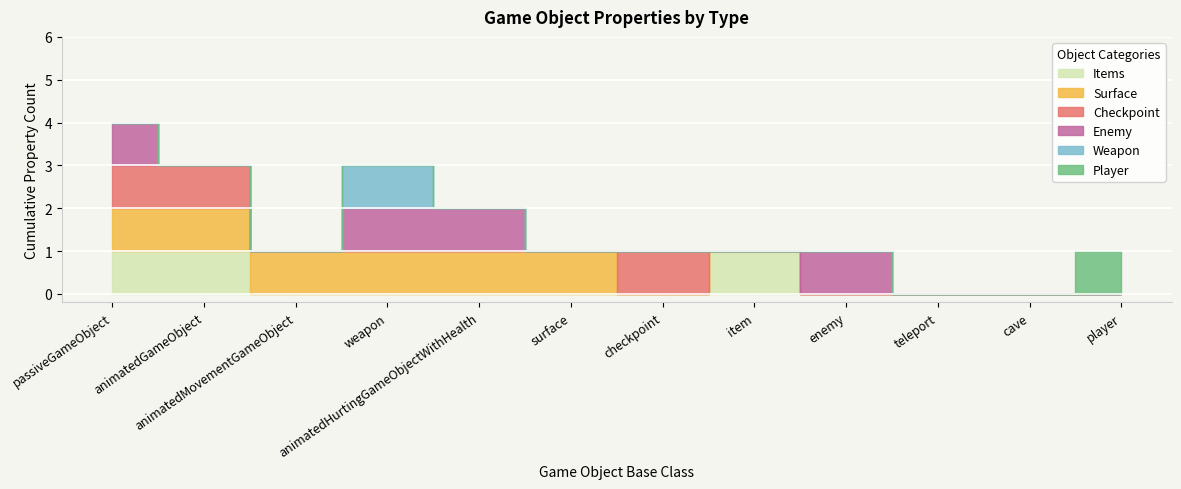

At animatedGameObject, list the series in order from smallest to largest.

Enemy, Weapon, Player, Items, Surface, Checkpoint